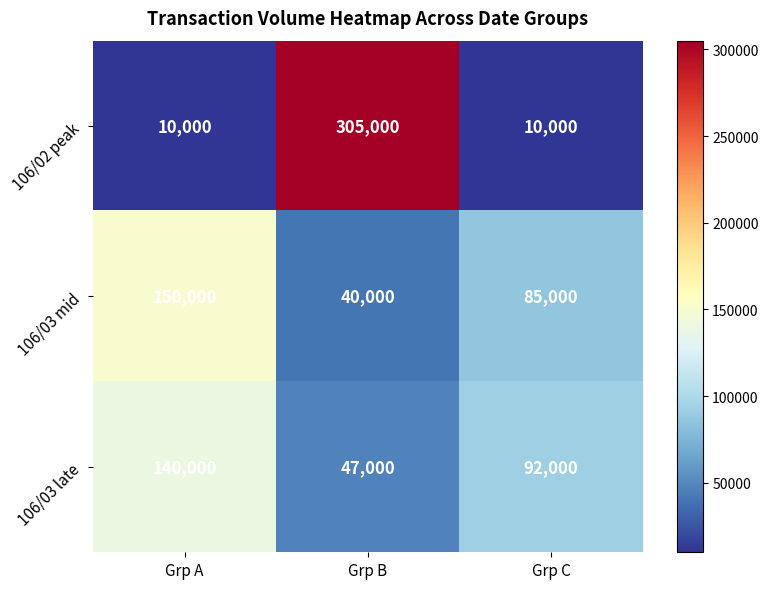

What is the difference between the maximum and minimum values in the 106/02 peak series?

295000